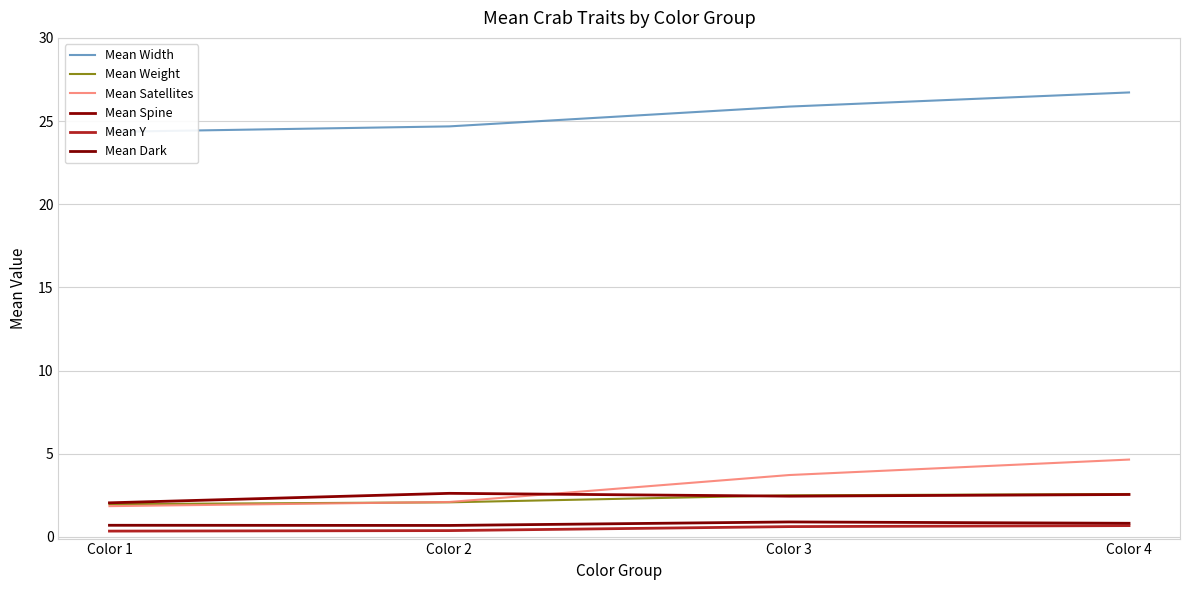

True or false: Mean Y and Mean Dark cross at least once.

False